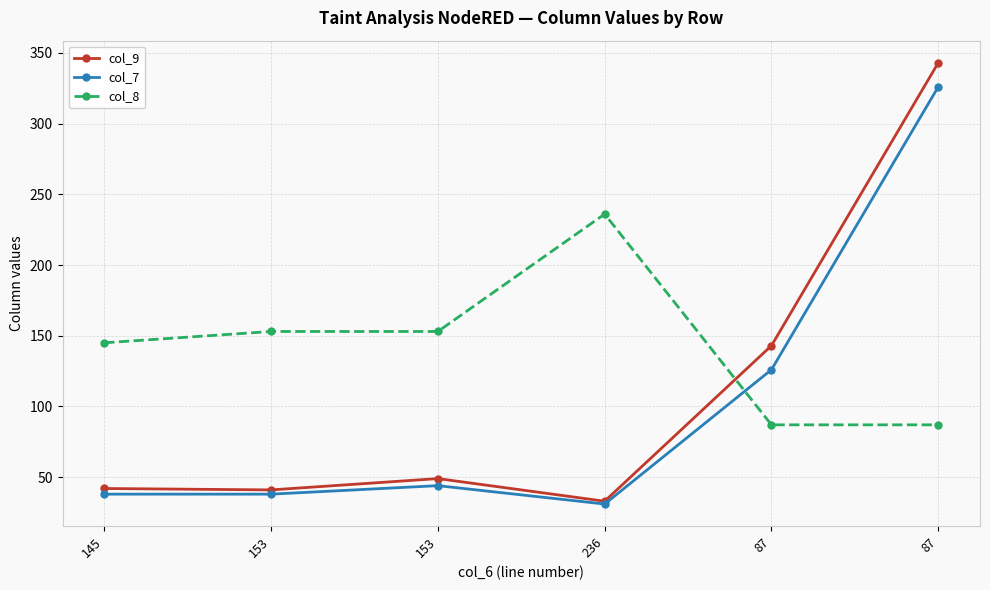

Does the chart display data point markers on the line(s)?

Yes